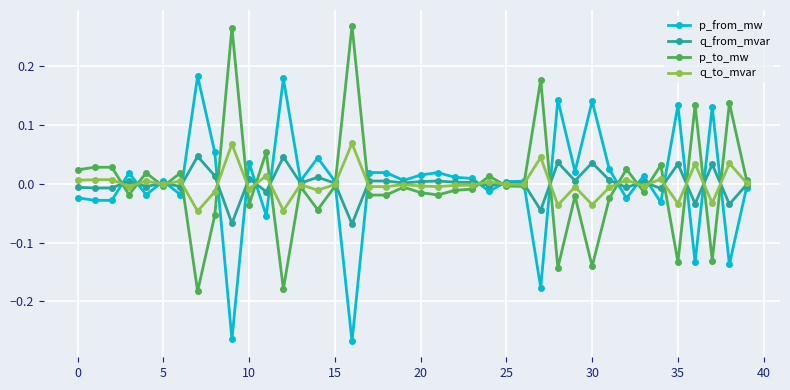

True or false: p_from_mw and p_to_mw cross at least once.

True